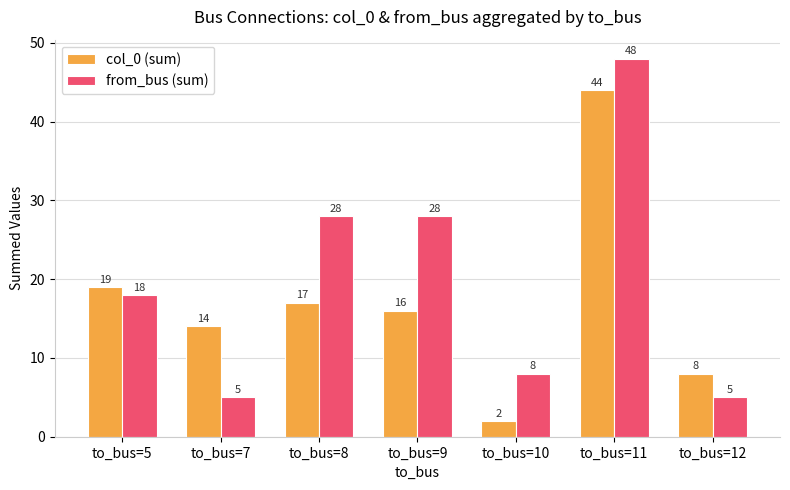

What is the value of the from_bus (sum) bar at the 4th from the left?

28